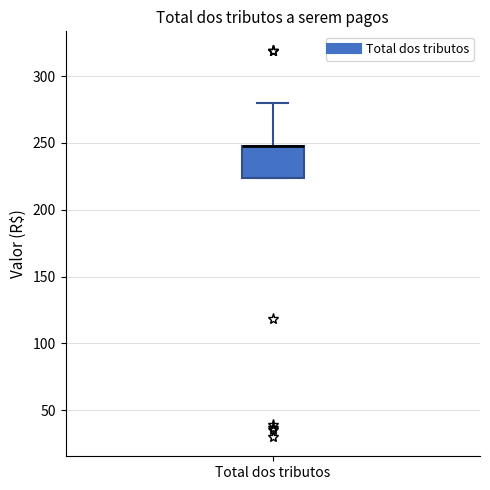

Where is the lower edge of the box for Total dos tributos on the y-axis? The values are not printed on the chart, so give them approximately, as read against the axis.

225